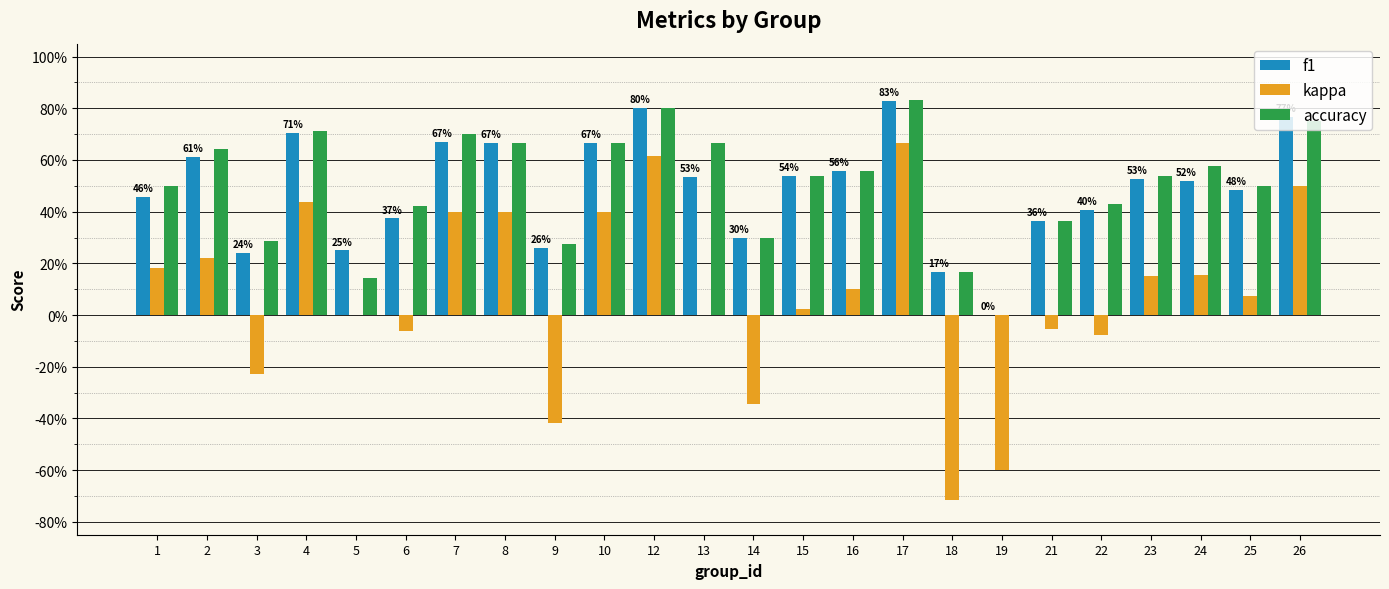

What are all the series names shown in the legend?

f1, kappa, accuracy